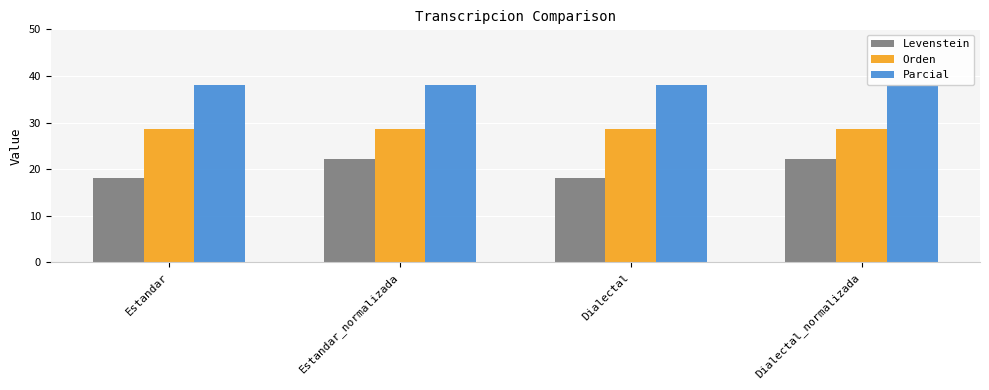

True or false: Levenstein has a value of 29.3 at Estandar_normalizada.

False